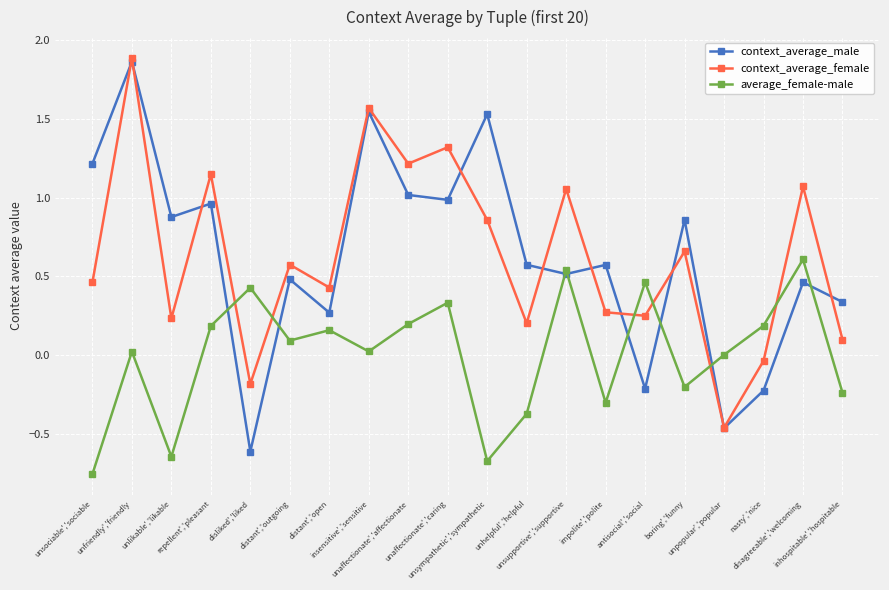

List the series in order of their peak value, lowest first.

average_female-male, context_average_male, context_average_female